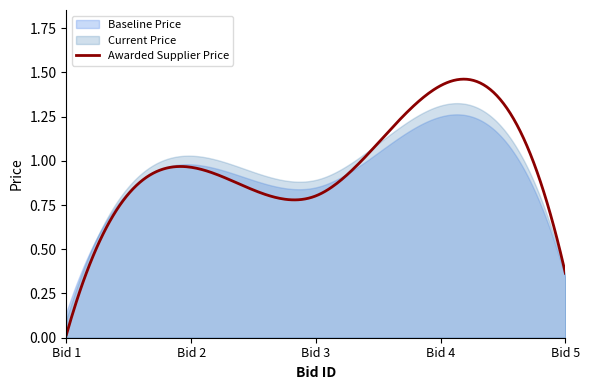

What is the difference between the highest and lowest values at Bid 1?

0.1